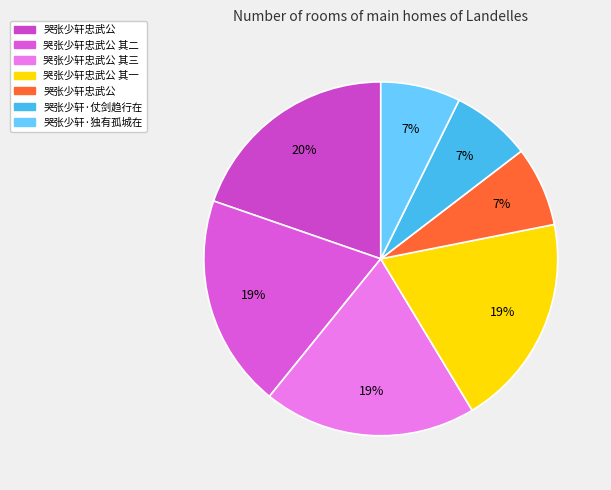

Count the number of slices in the pie.

7